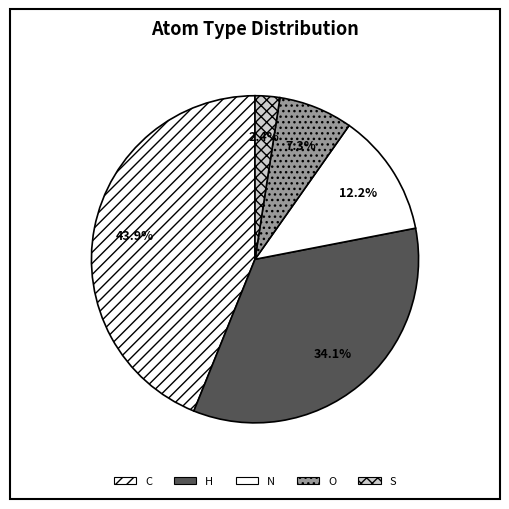

How many slices are in this pie chart?

5